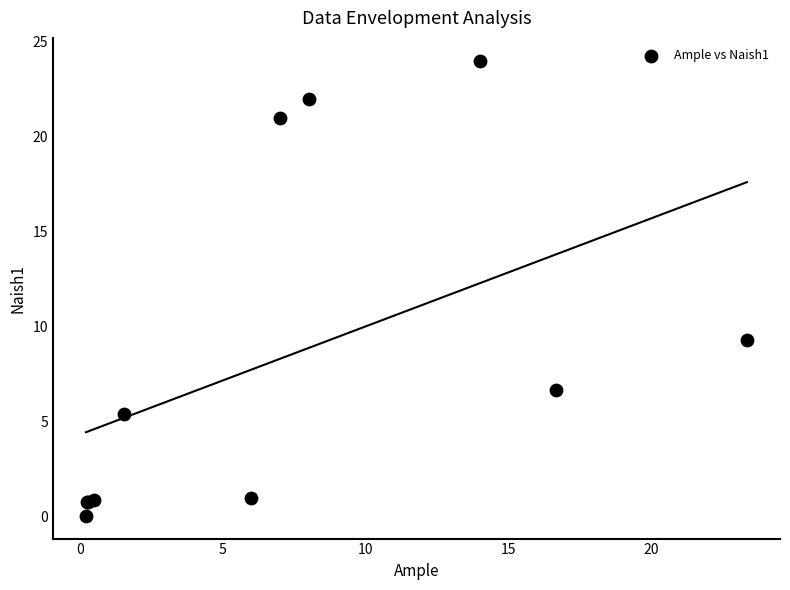

What Y value in the scatter plot is closest to 12?

9.3